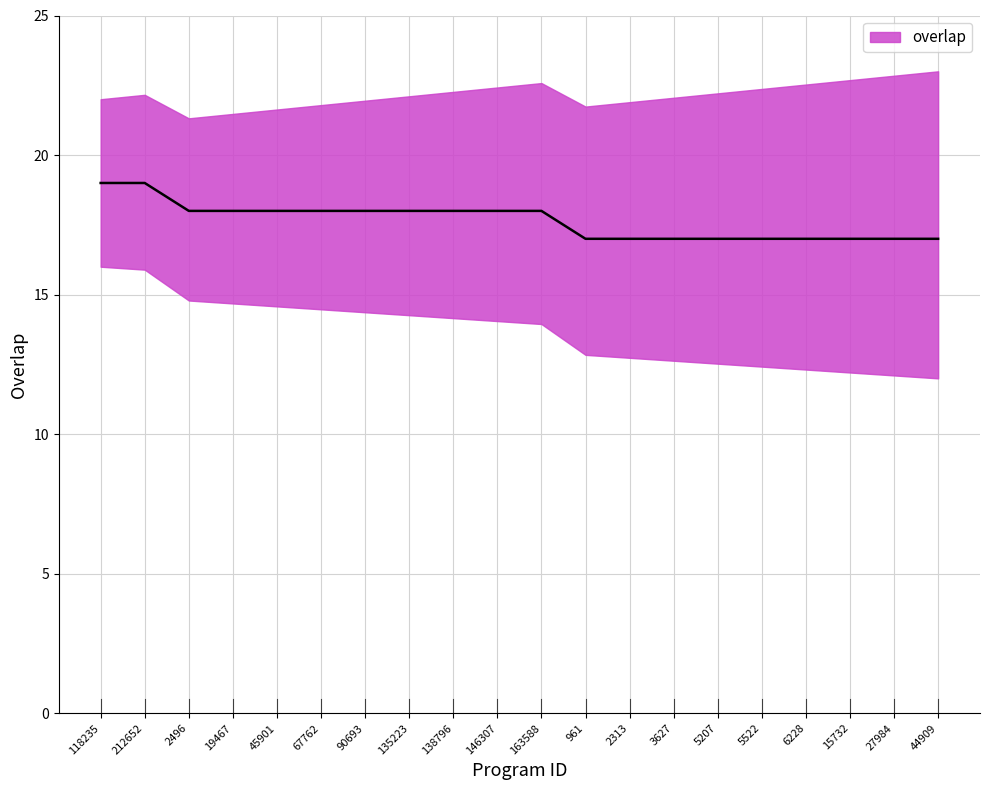

At which label does the data first exceed 18?

118235